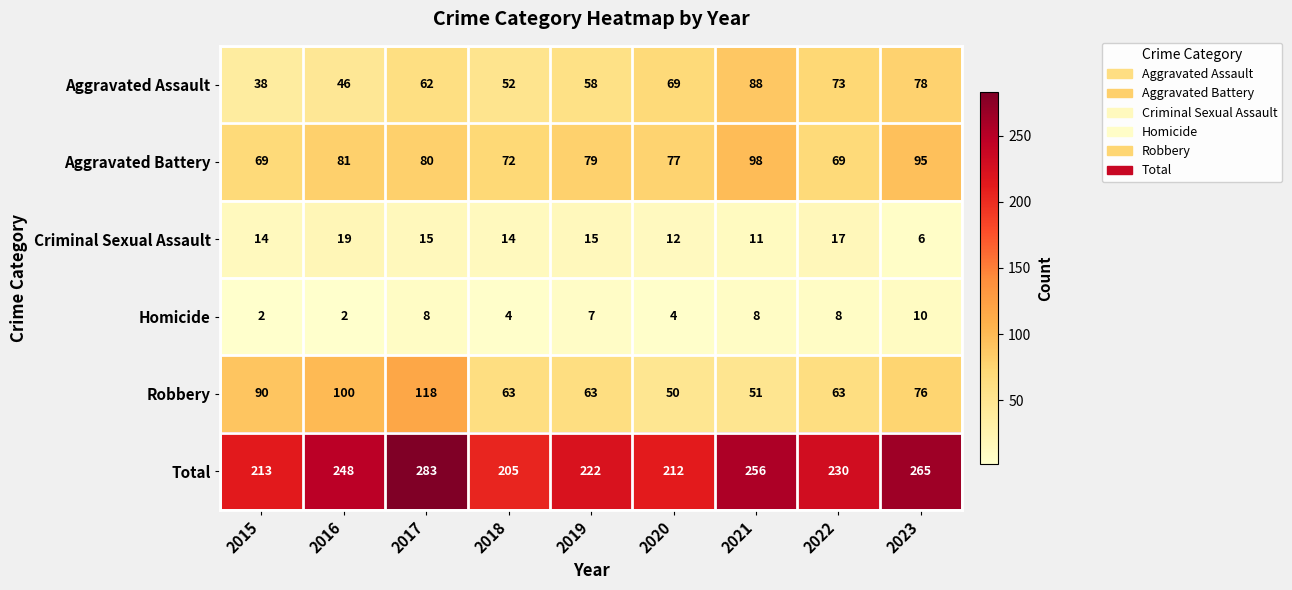

At 2016, list the series in order from largest to smallest.

Total, Robbery, Aggravated Battery, Aggravated Assault, Criminal Sexual Assault, Homicide